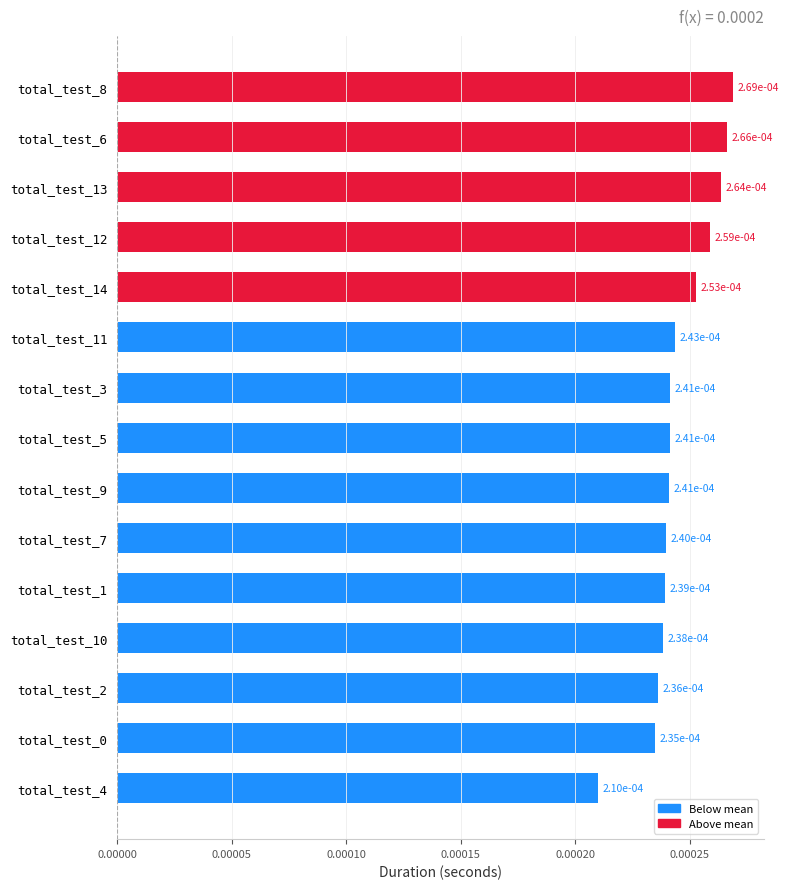

Count the values in the range 0 to 1.

15